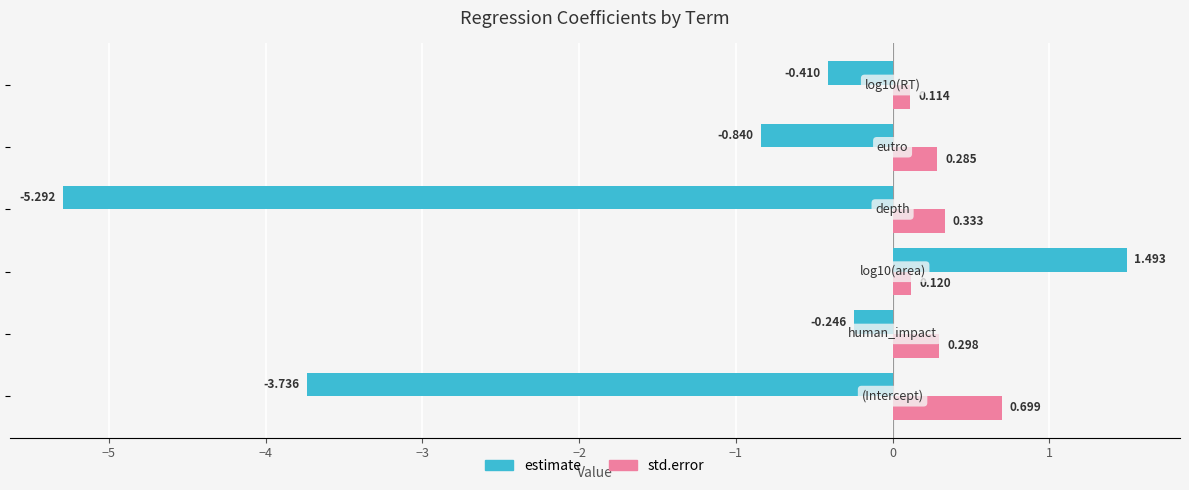

Rank the series by their maximum value, from lowest to highest.

std.error, estimate